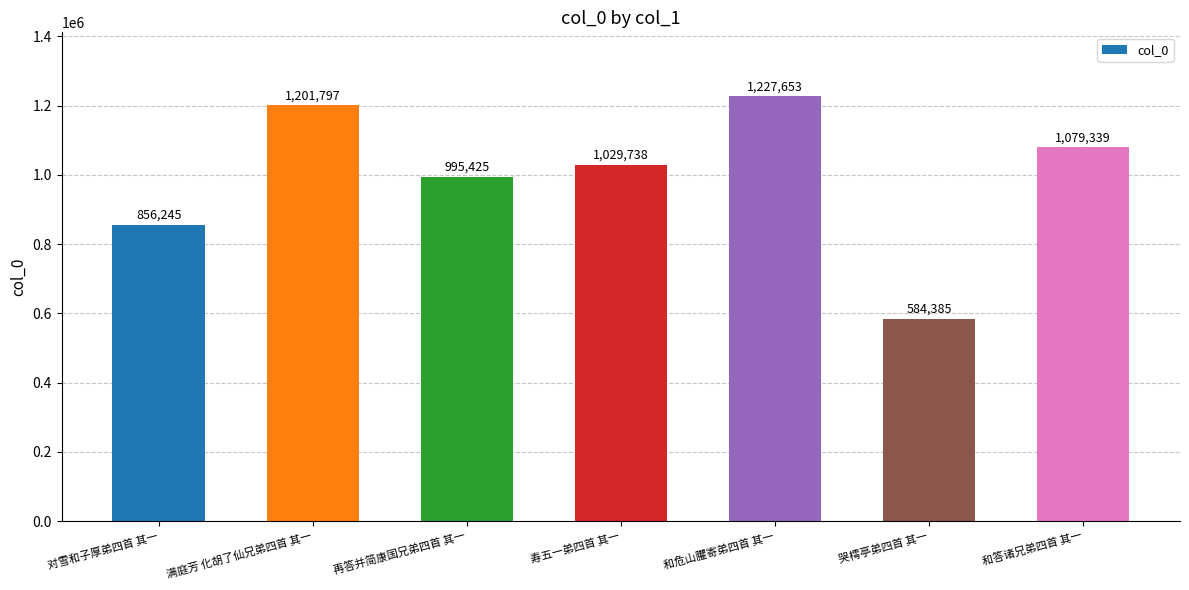

Which has a higher value, 对雪和子厚弟四首 其一 or 再答并简康国兄弟四首 其一?

再答并简康国兄弟四首 其一